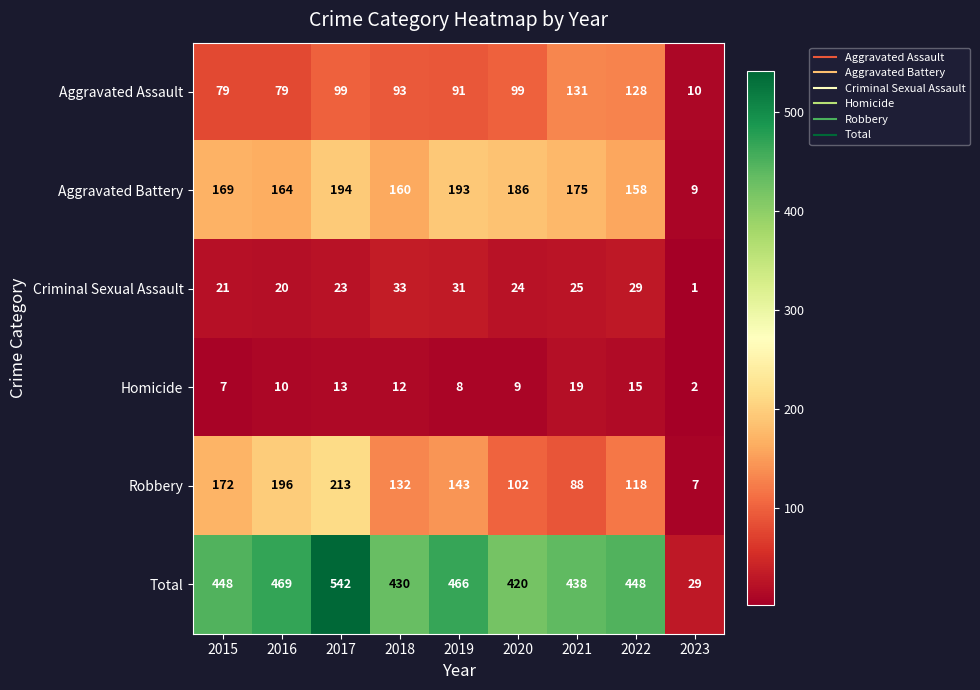

Rank the categories by Homicide value from highest to lowest.

2021, 2022, 2017, 2018, 2016, 2020, 2019, 2015, 2023